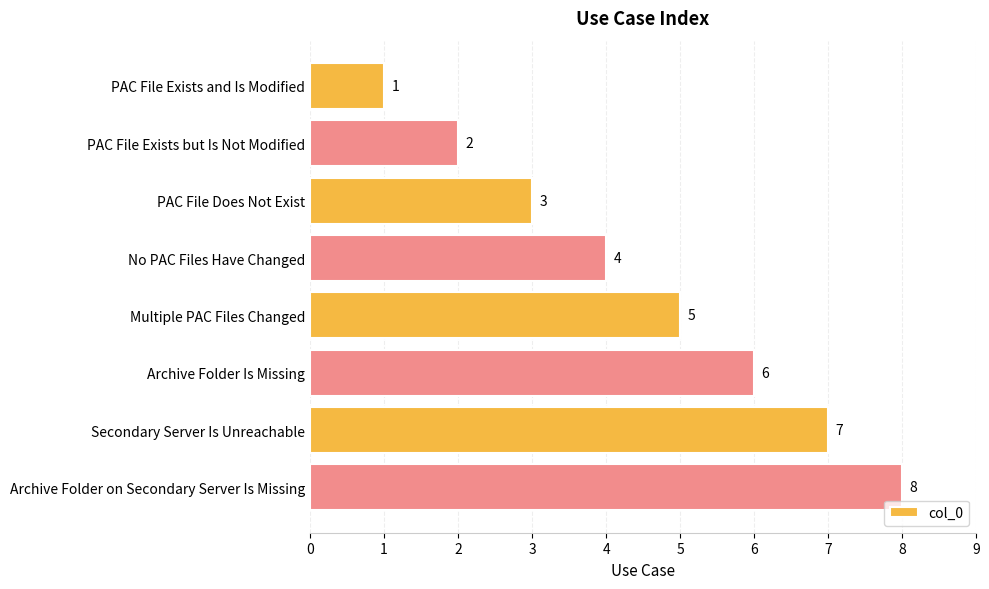

What is the change in value from PAC File Exists and Is Modified to PAC File Does Not Exist?

+2